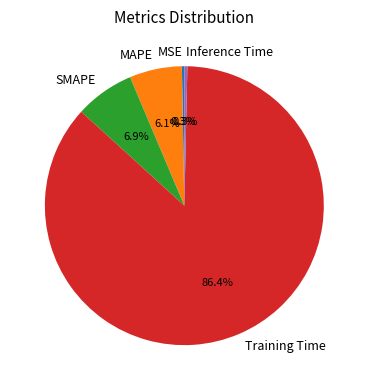

Which has a higher value, Training Time or SMAPE?

Training Time